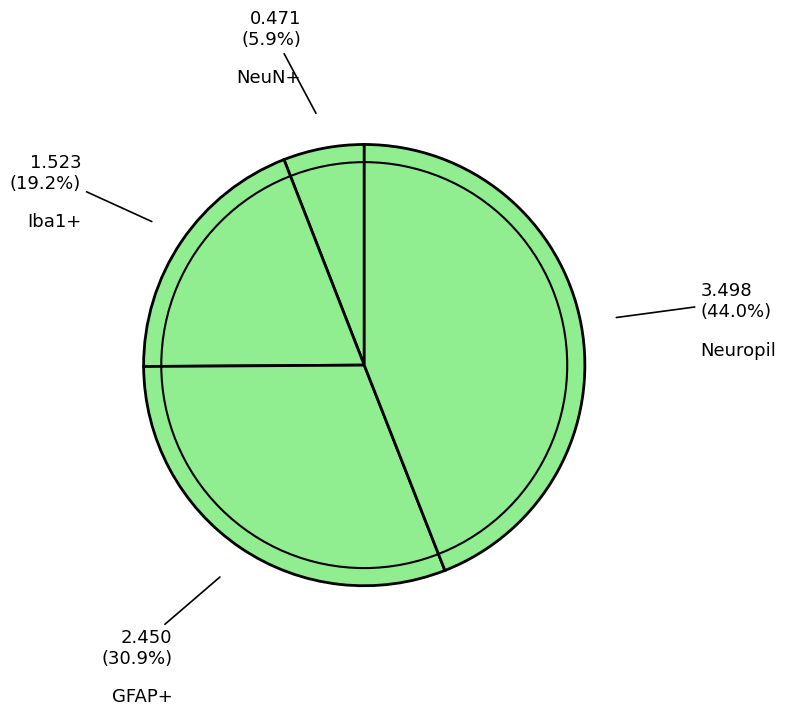

Count the number of slices in the pie.

4